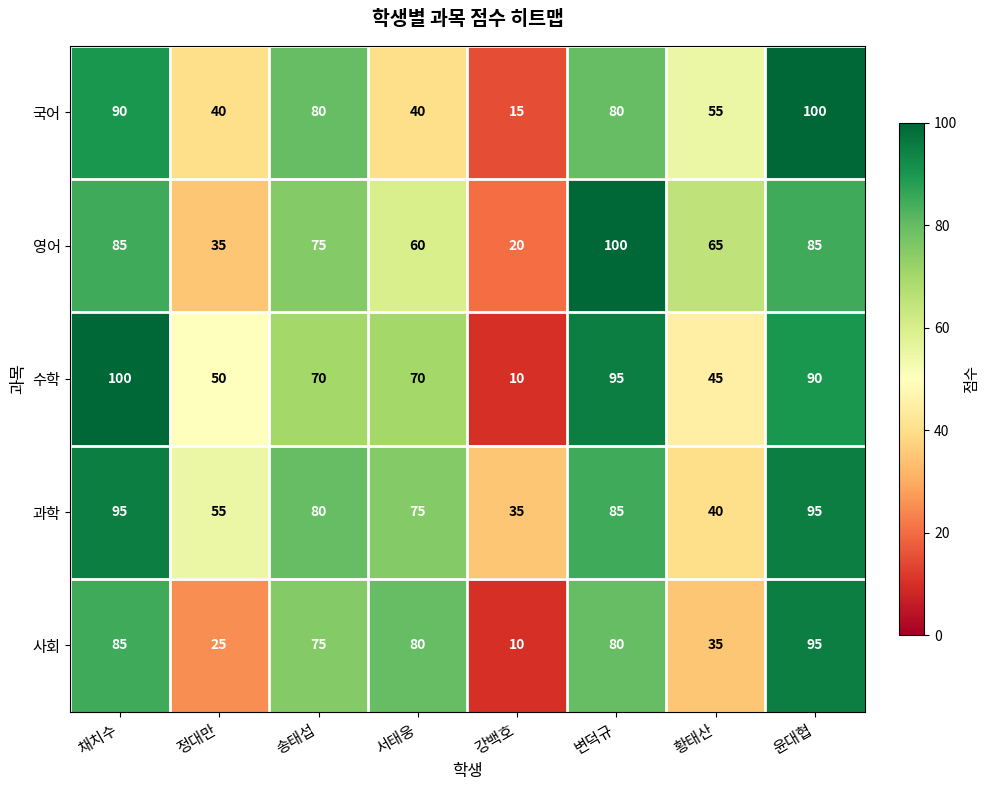

What is the average value of the 사회 series?

61